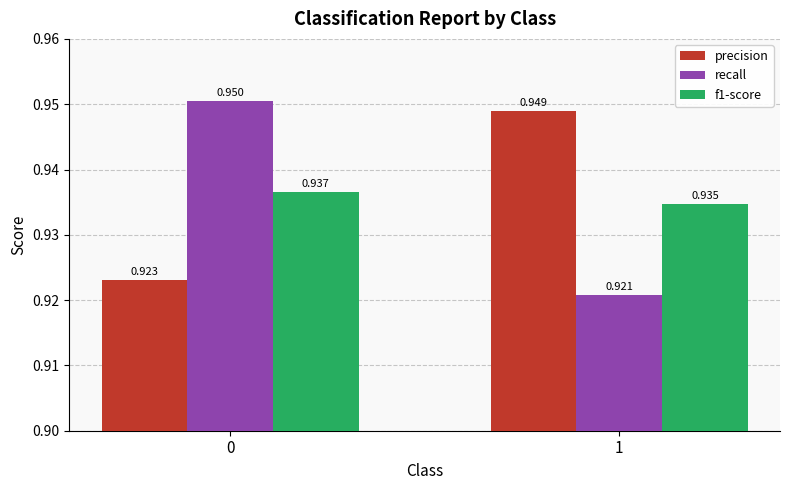

Rank the categories by precision value from highest to lowest.

1, 0